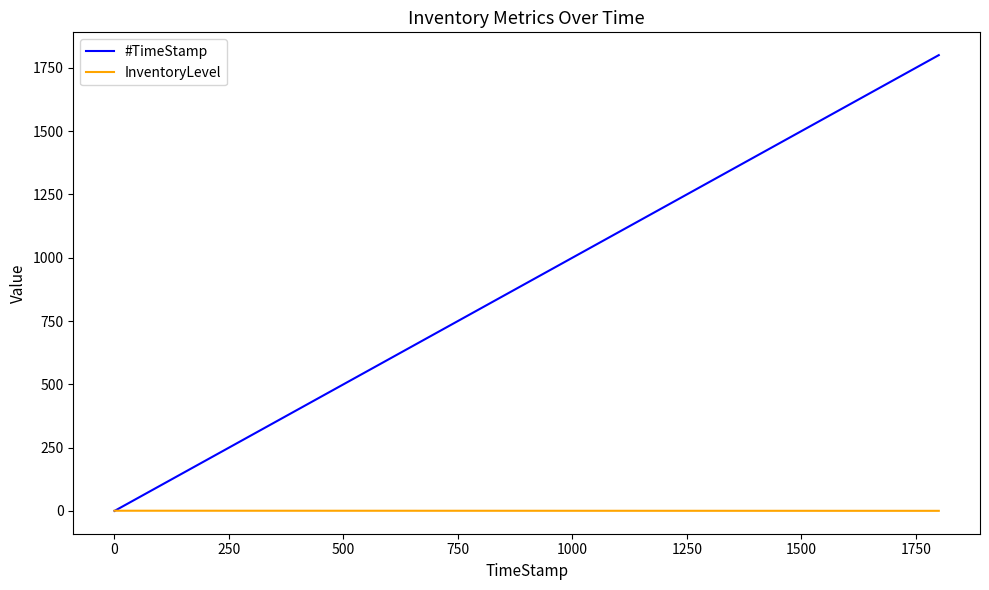

Which series has the widest spread of values?

#TimeStamp